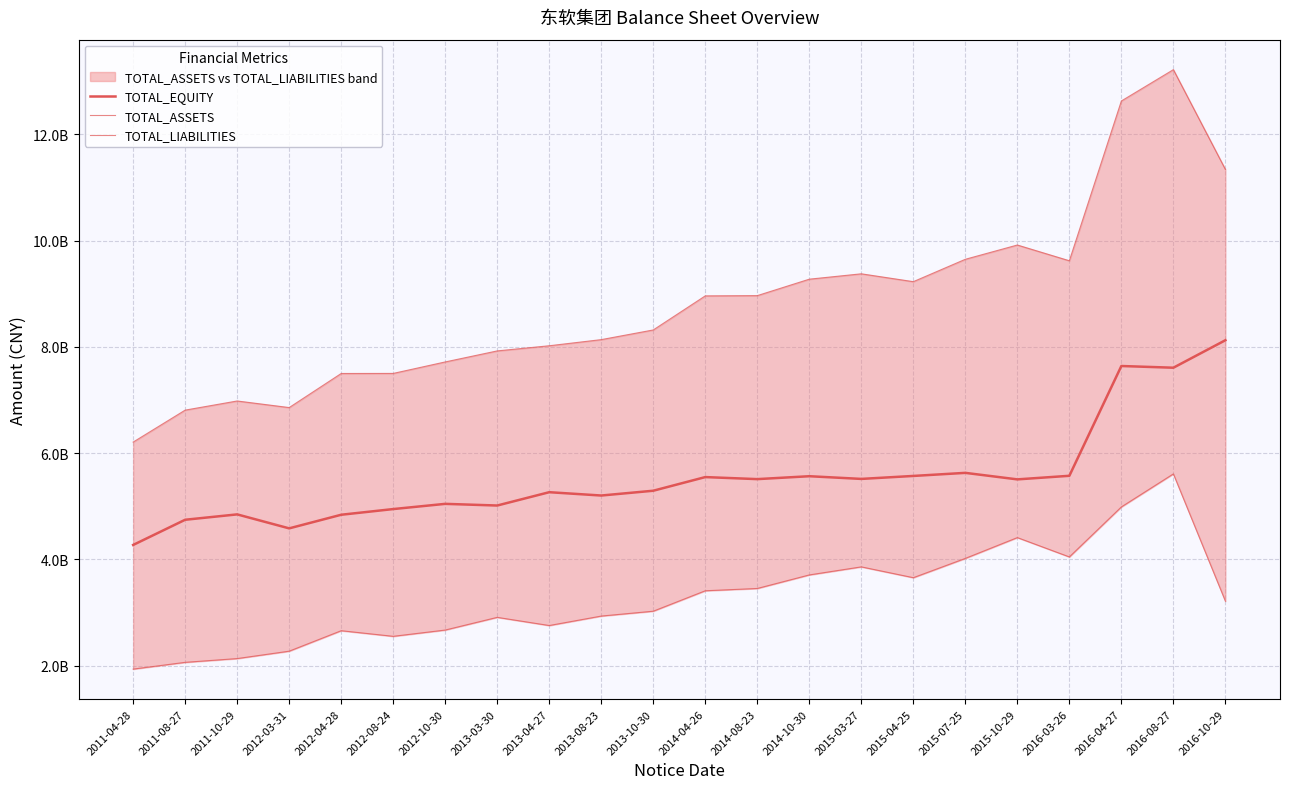

What is the value of the TOTAL_EQUITY point at the 15th from the left?

5516063880